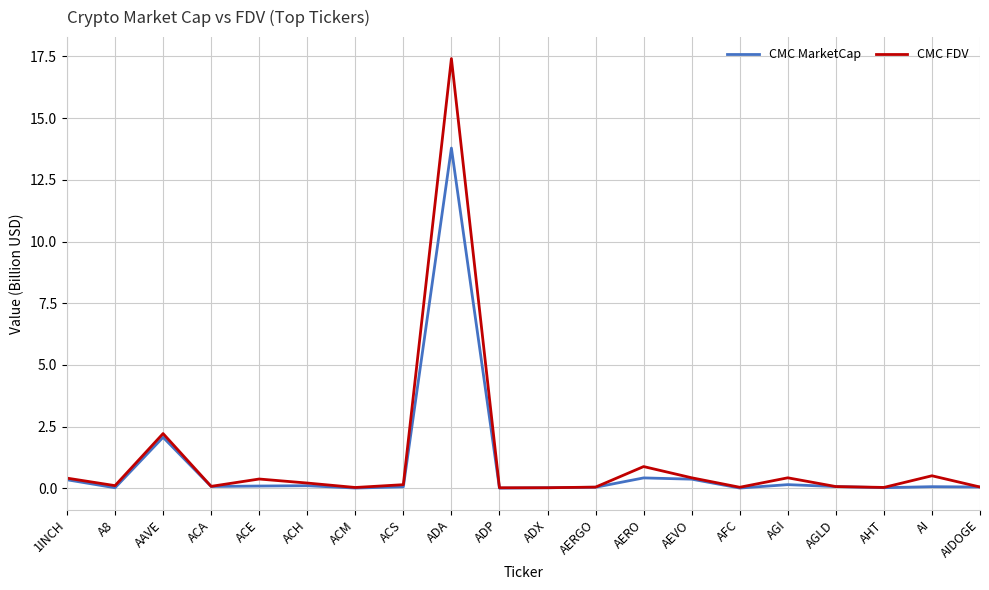

True or false: CMC MarketCap has a value of 0.0 at AERGO.

True